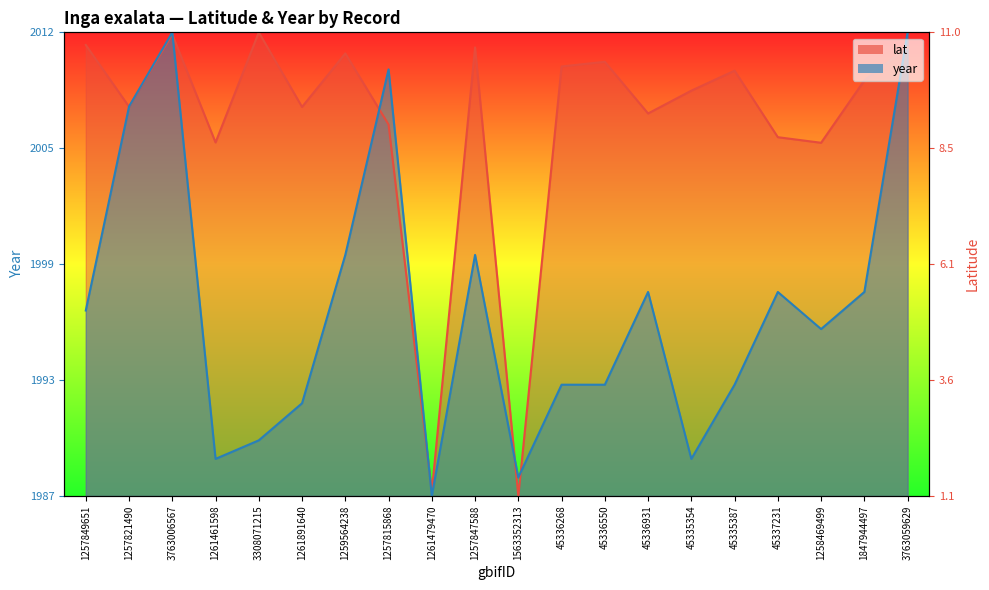

Reading left to right, transcribe all the data shown in this chart.

lat: 1.0	0.8	1.0	0.8	1.0	0.8	1.0	0.8	0.0	1.0	0.0	0.9	0.9	0.8	0.9	0.9	0.8	0.8	0.9	1.0
year: 0.4	0.8	1.0	0.1	0.1	0.2	0.5	0.9	0.0	0.5	0.0	0.2	0.2	0.4	0.1	0.2	0.4	0.4	0.4	1.0